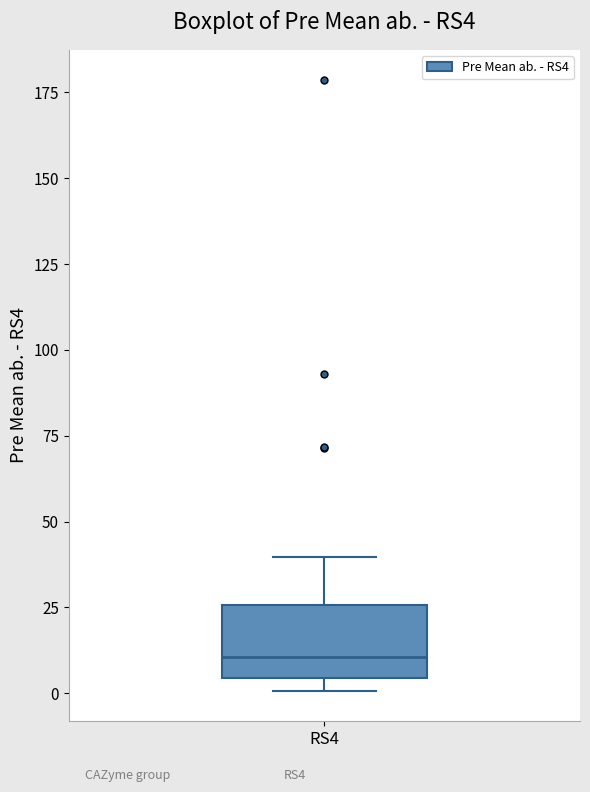

Transcribe this box plot: give where the median line is, the range the box spans, and where the two whiskers end, as read against the y-axis. The values are not printed on the chart, so give them approximately, as read against the axis.

median 10, box 5 to 25, whiskers 0 to 40